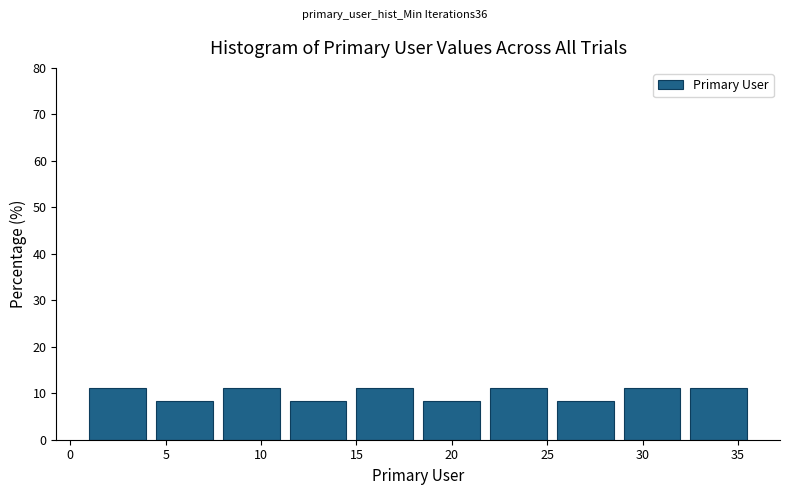

Reading left to right, transcribe this chart: for each bar, give the range it covers on the x-axis and its height. The values are not printed on the chart, so give them approximately, as read against the axis.

1.0 to 4.5: 11
4.5 to 8.0: 8
8.0 to 11.5: 11
11.5 to 15.0: 8
15.0 to 18.5: 11
18.5 to 22.0: 8
22.0 to 25.5: 11
25.5 to 29.0: 8
29.0 to 32.5: 11
32.5 to 36.0: 11